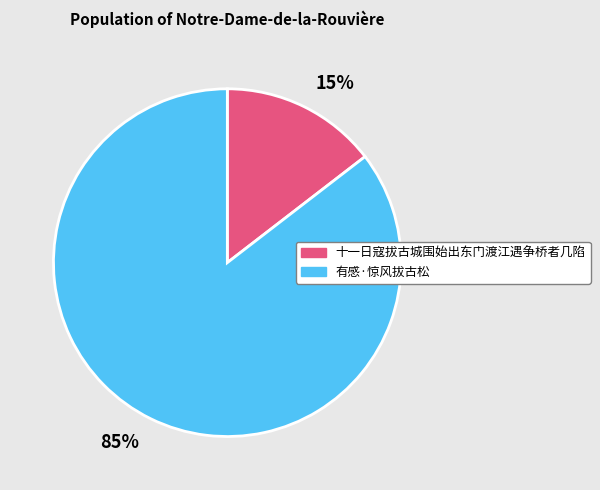

To the nearest percent, what is the combined percentage of 有感·惊风拔古松 and 十一日寇拔古城围始出东门渡江遇争桥者几陷?

100%